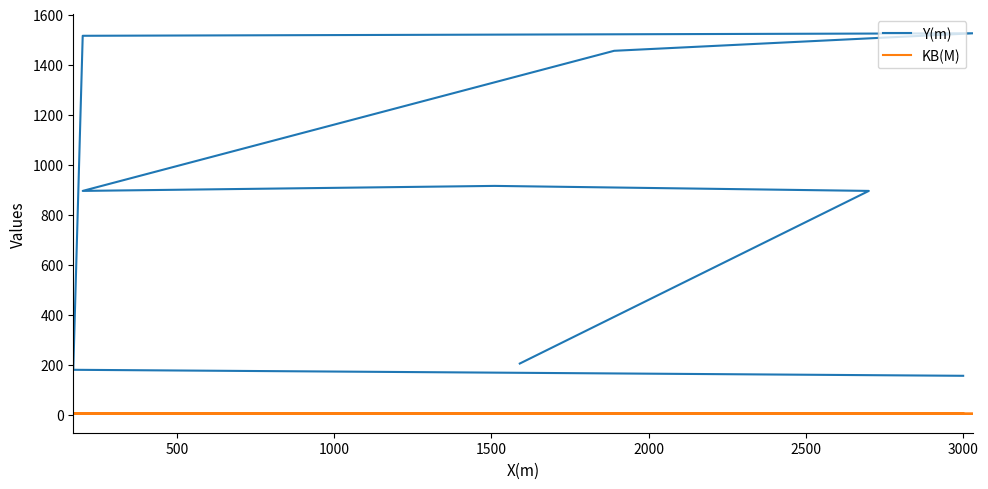

Is it true that Y(m) equals 1567.3 at 500?

False